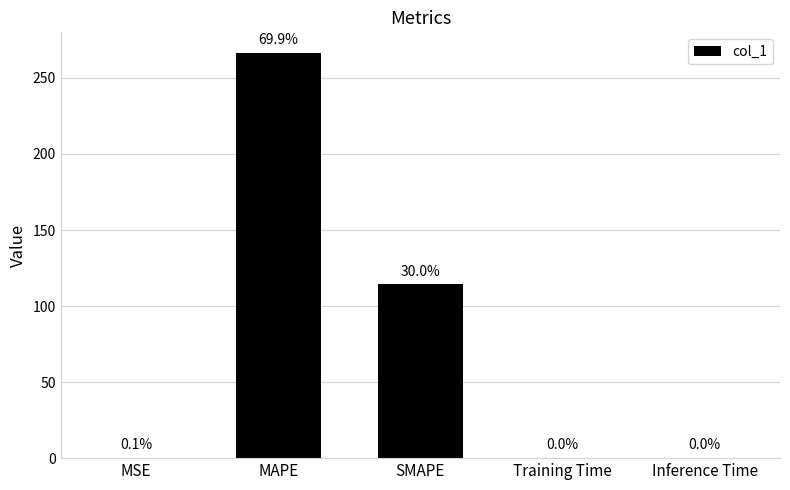

Read the value at SMAPE.

114.3